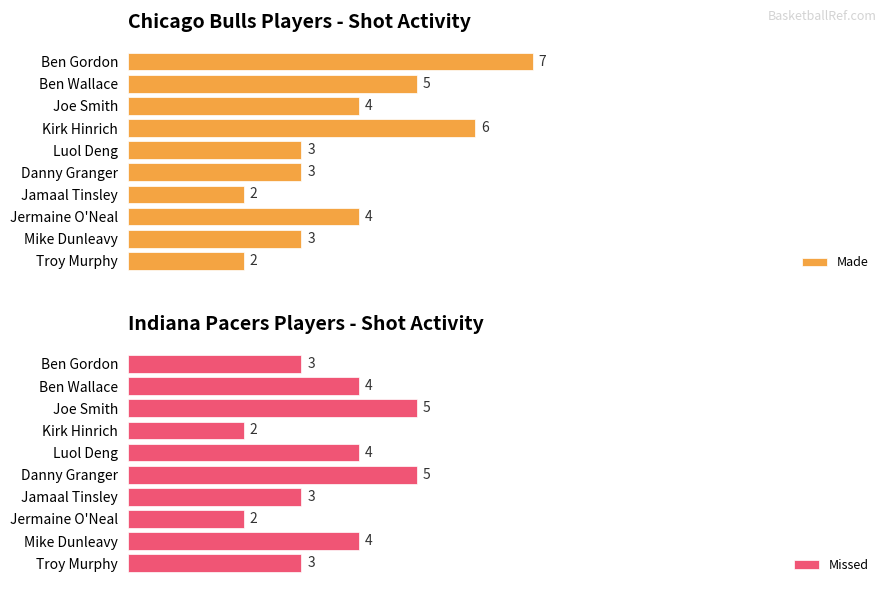

What is the value of the Missed bar at the 9th from the left?

4